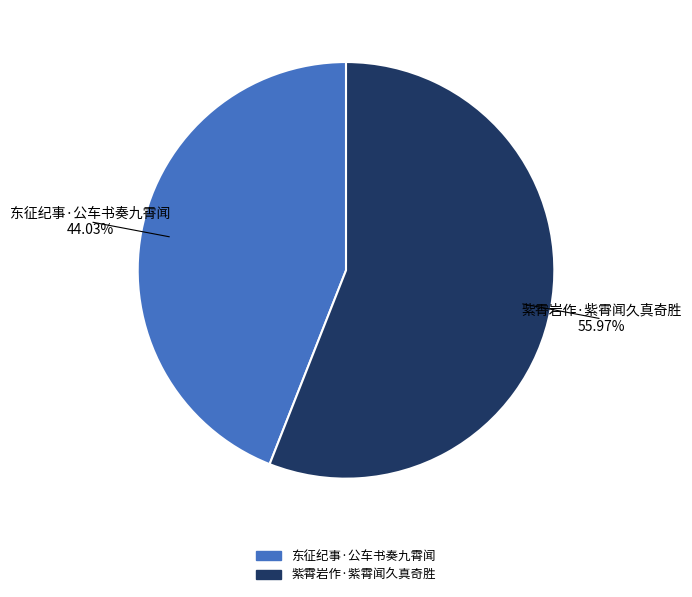

Is there a majority slice in this chart?

Yes